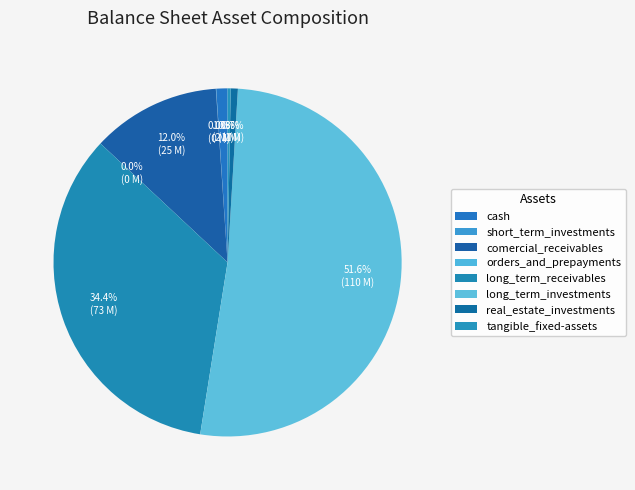

Which category accounts for the majority?

long_term_investments